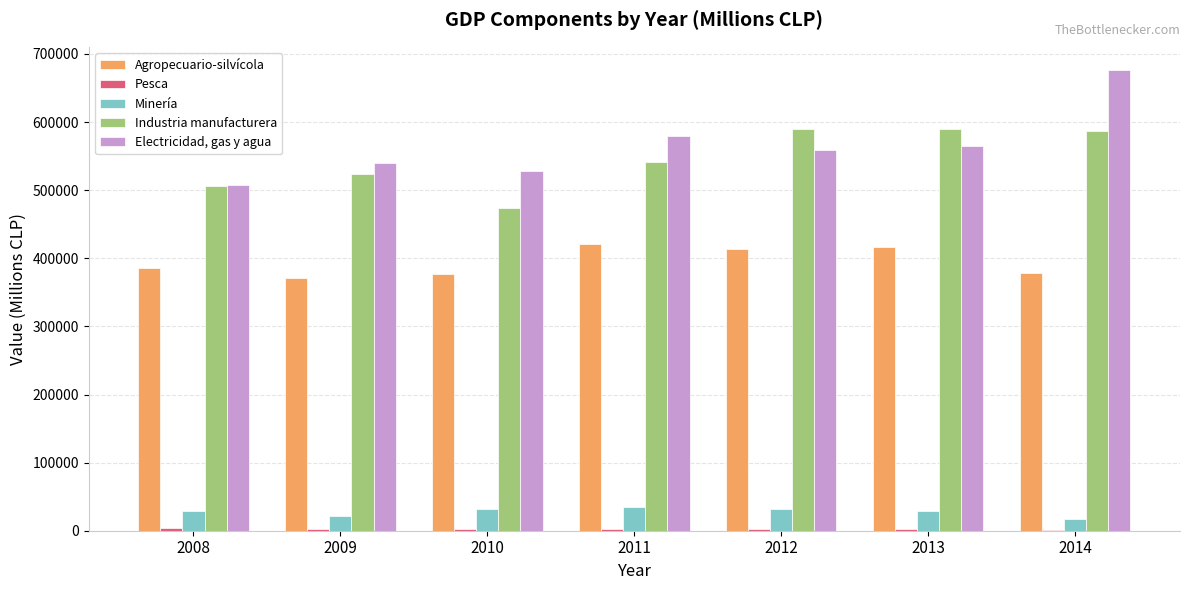

The value of Industria manufacturera at 2013 is 299173. True or false?

False